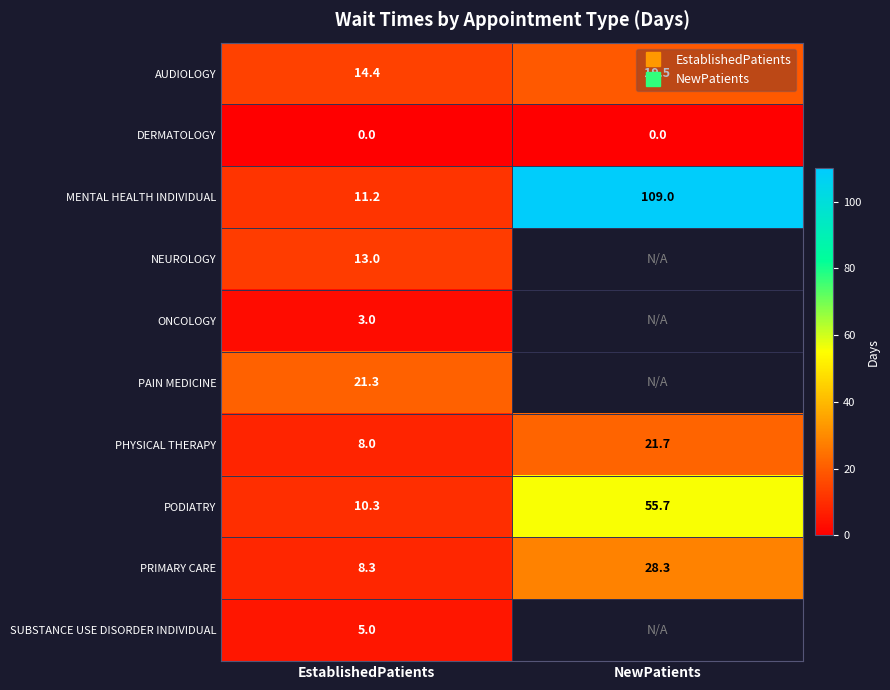

Which has a higher value, NewPatients or EstablishedPatients?

NewPatients